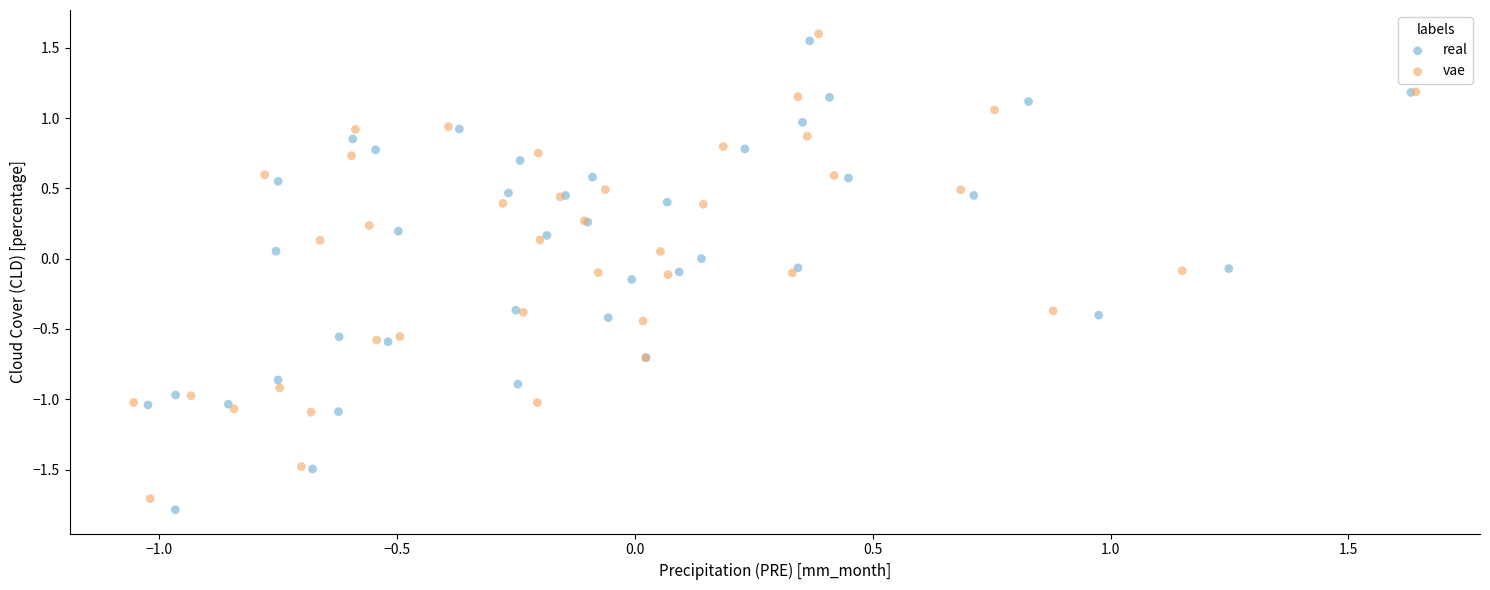

Which series has the largest Y range (max minus min)?

real